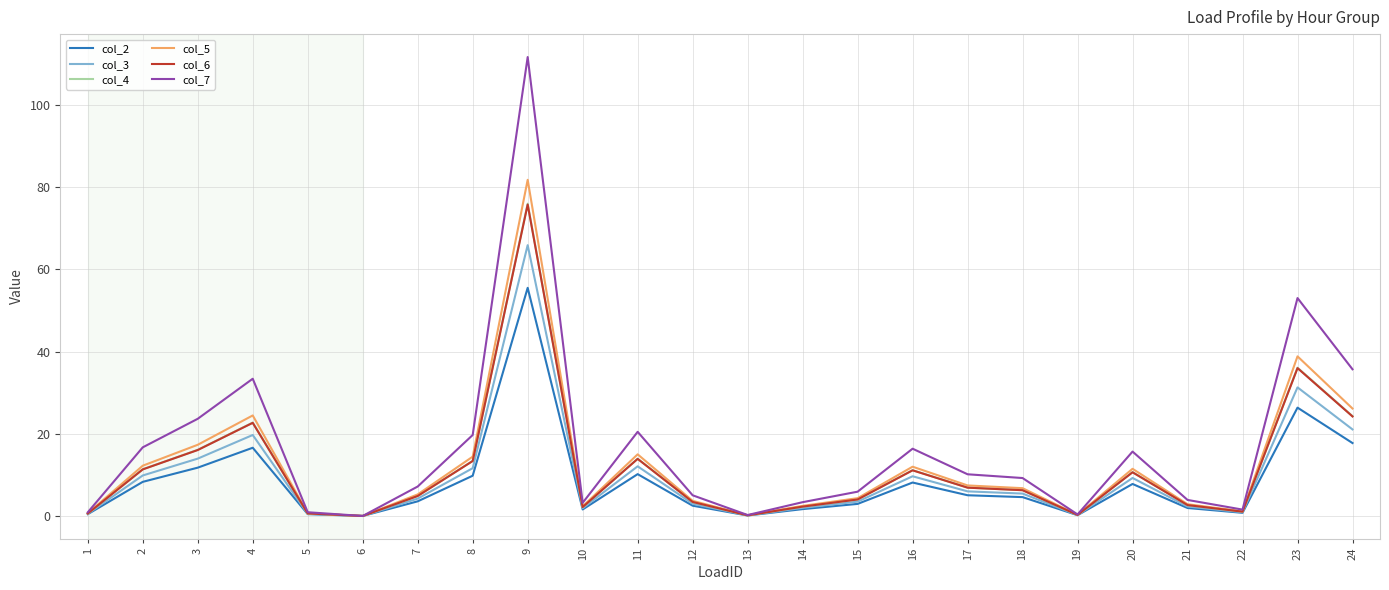

The col_4 series shows 10.4 at 24. True or false?

False